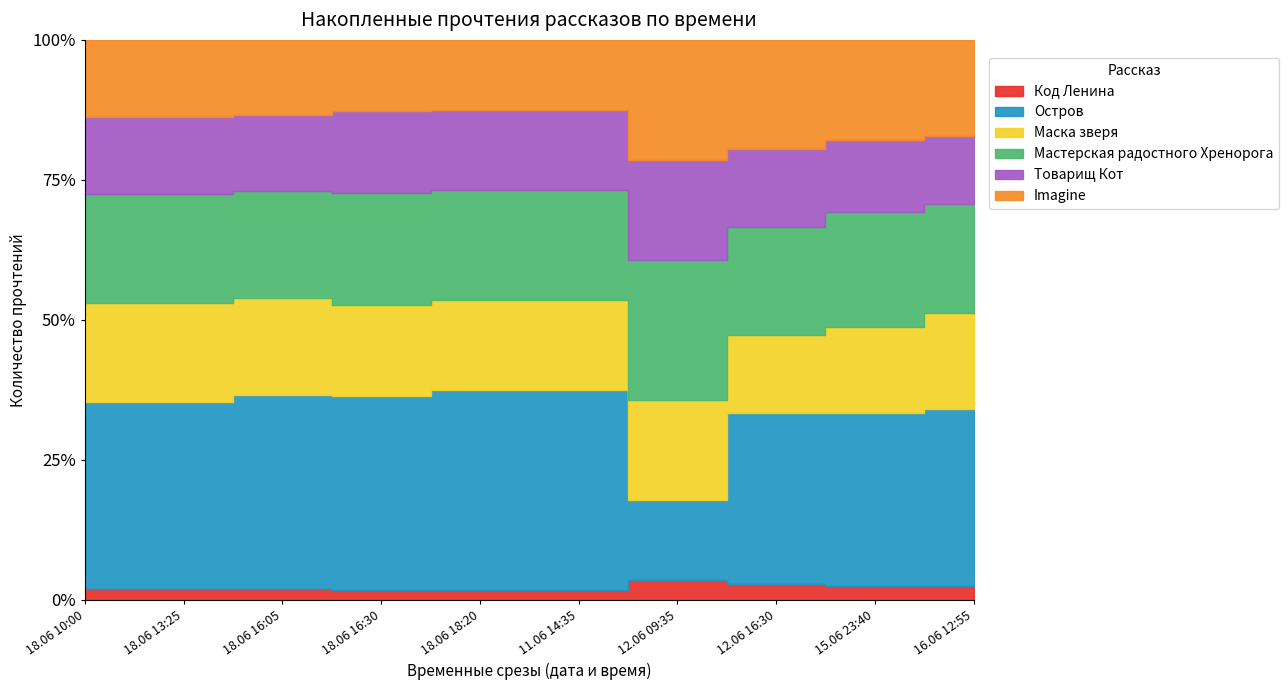

Count the Маска зверя values in the range 6 to 9.

8